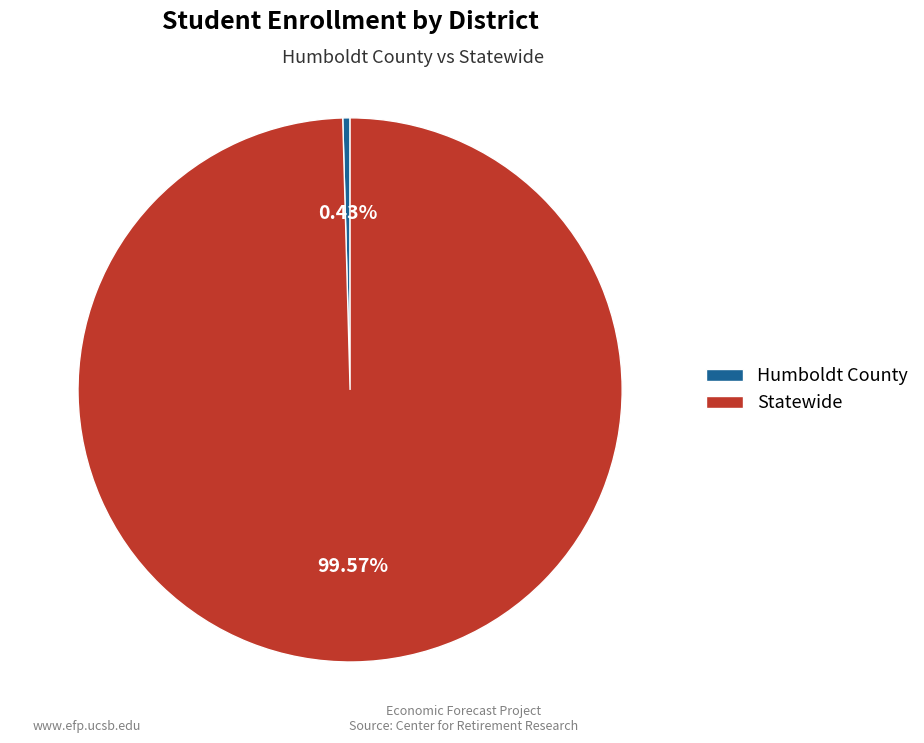

What is the majority slice?

Statewide